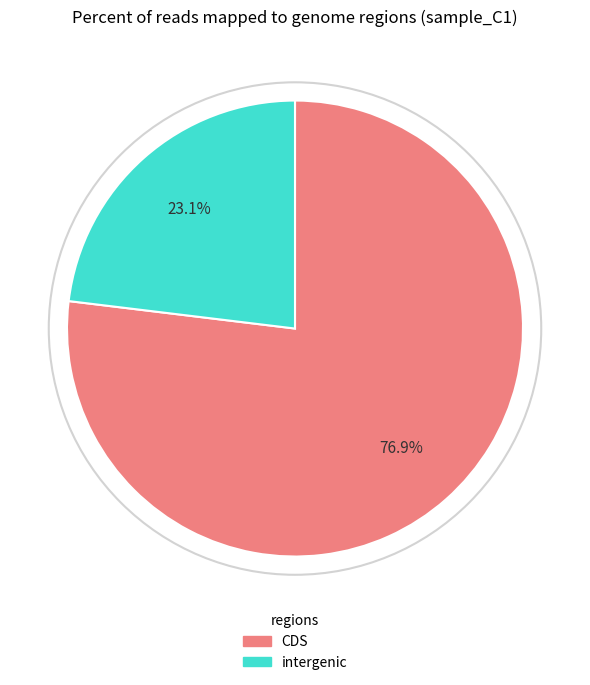

Is there a majority slice in this chart?

Yes